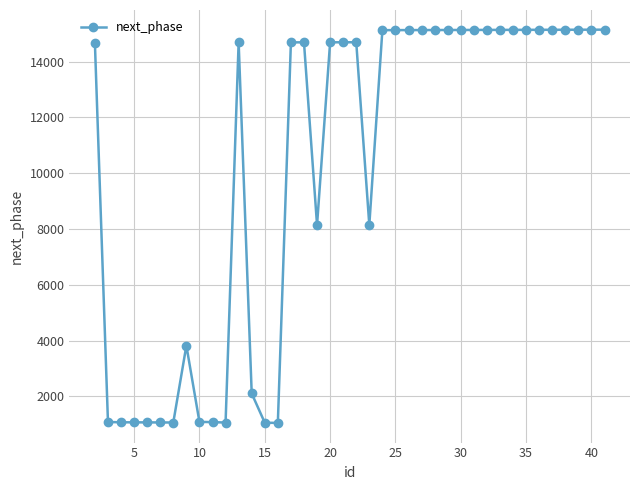

What is the sum of all values?

409285